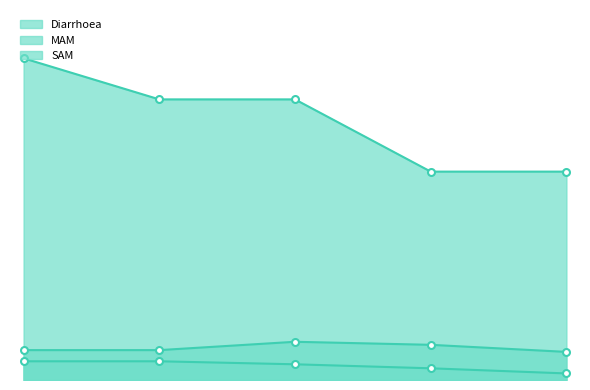

Count the MAM values in the range 0 to 1.

5